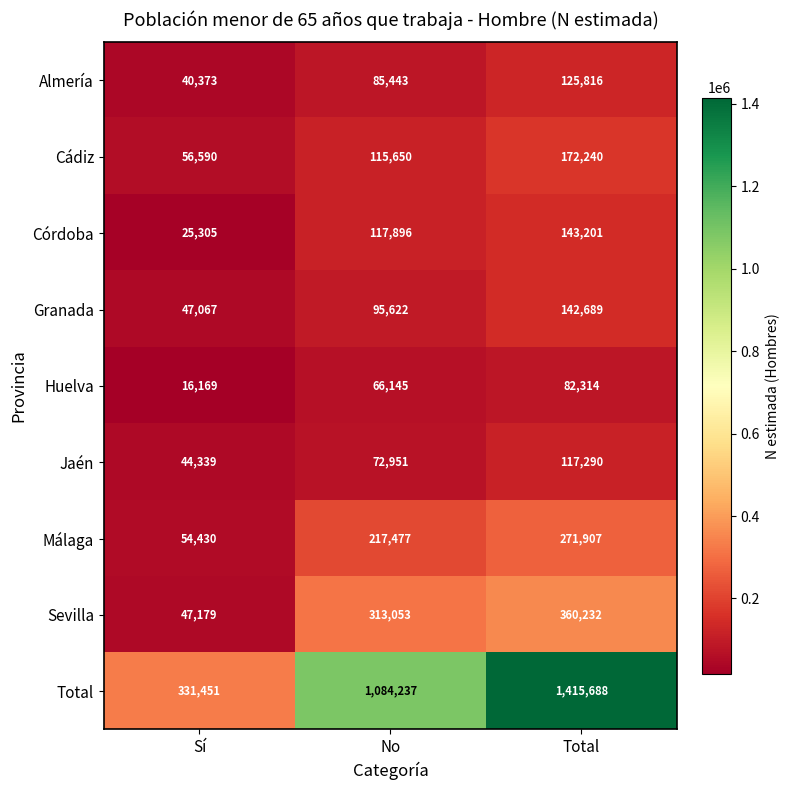

What is the spread (max minus min) of values at No?

1018092